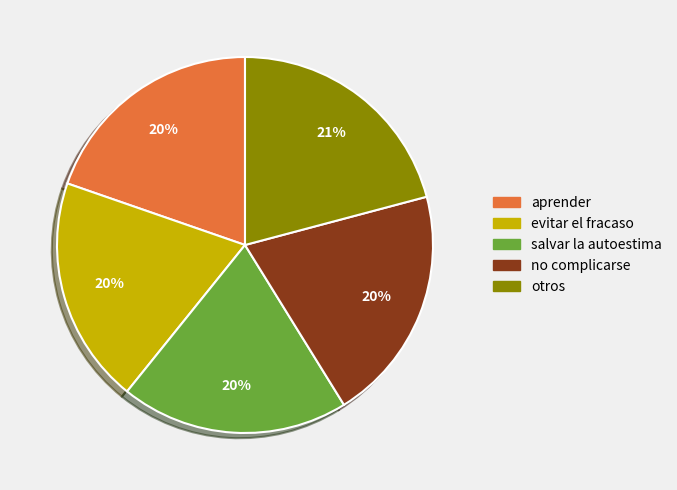

Is there a majority slice in this chart?

No